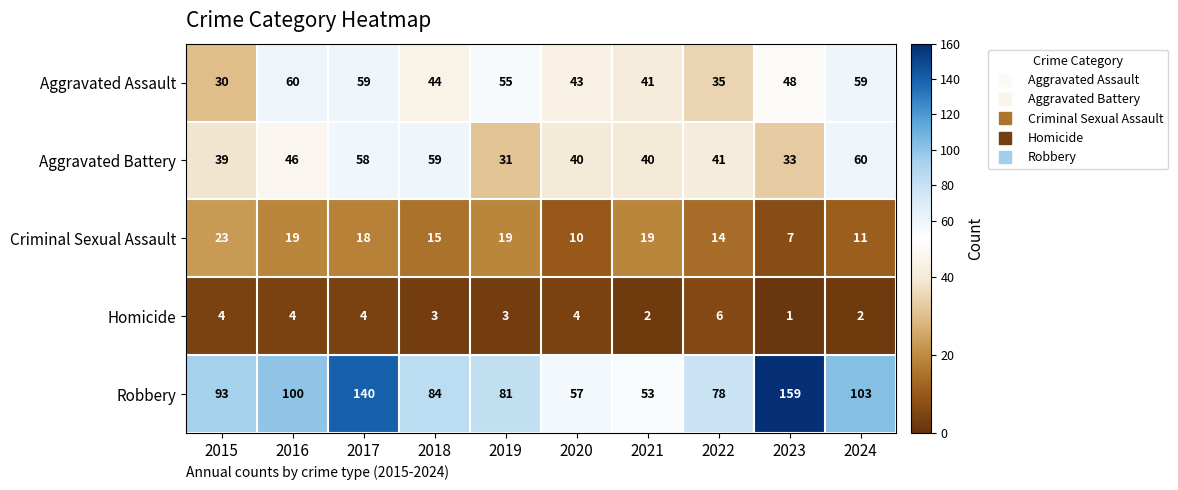

What is the average value of the Criminal Sexual Assault series?

16